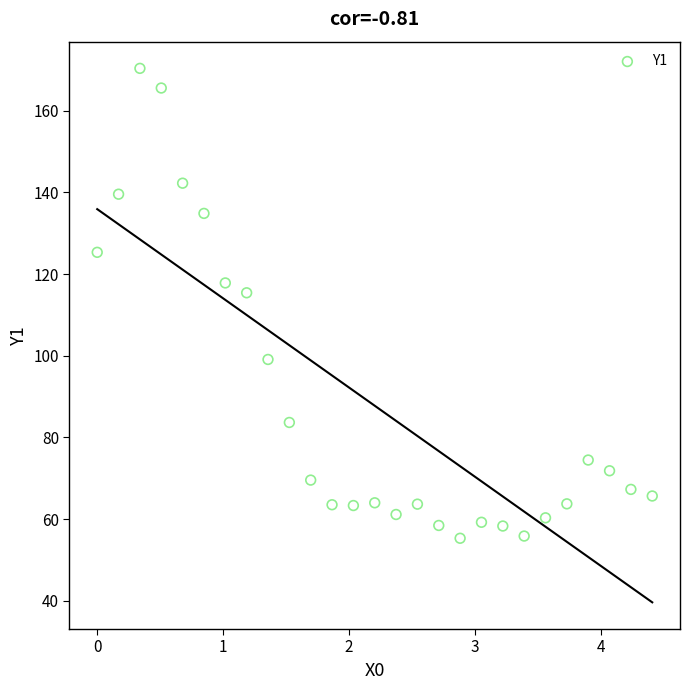

What is the range of X values (max minus min)?

4.4